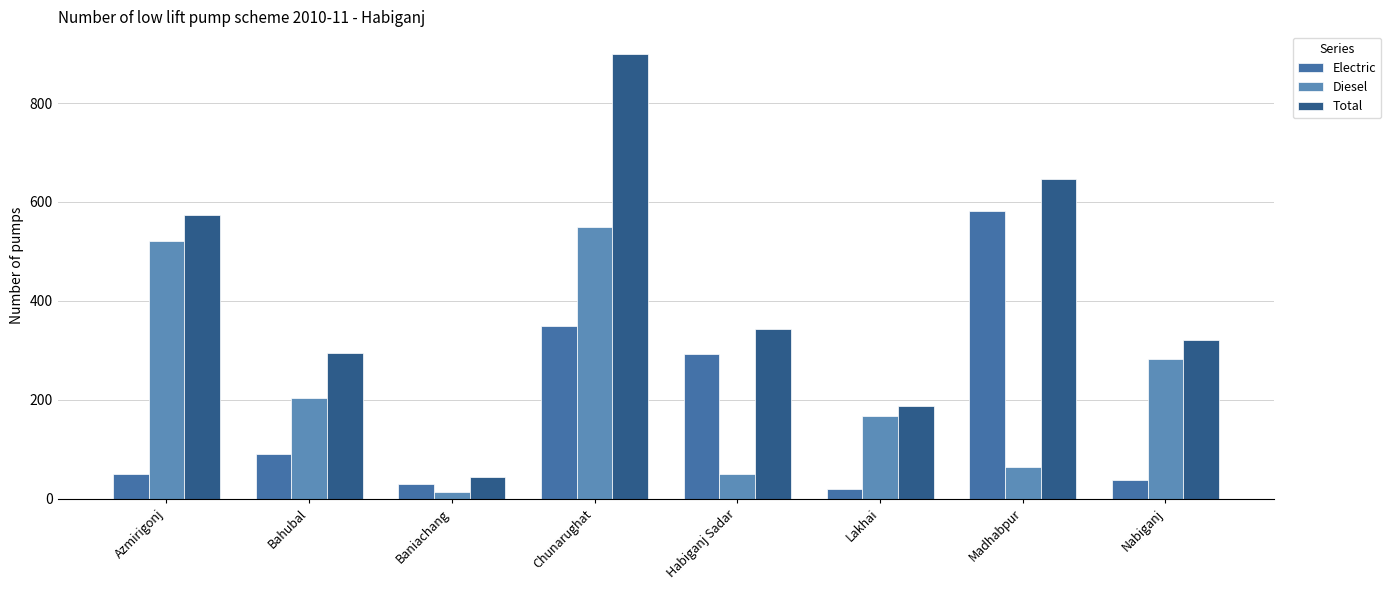

Which category has the highest value across all series?

Chunarughat